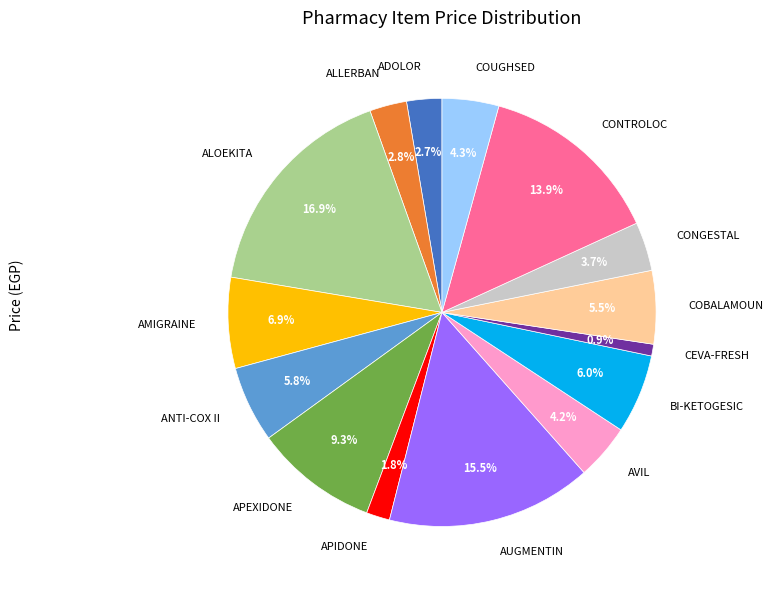

Which slice is the largest?

ALOEKITA